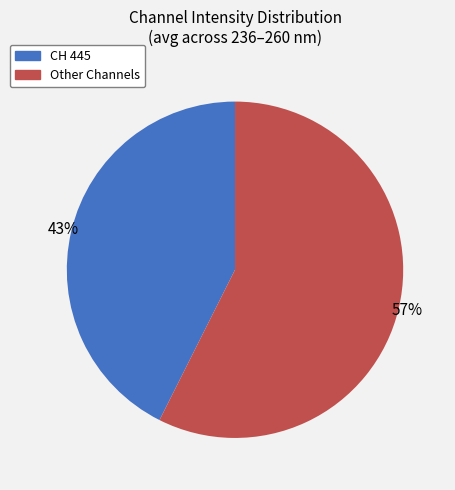

Rank the categories by value from lowest to highest.

CH 445, Other Channels